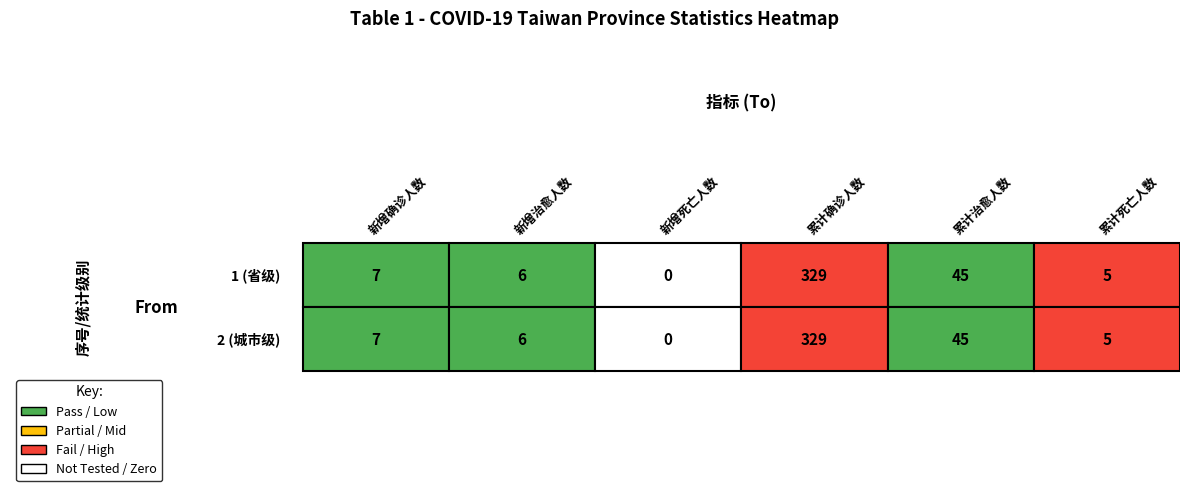

What is the difference between the 2 (城市级) values at 4 and 1?

39